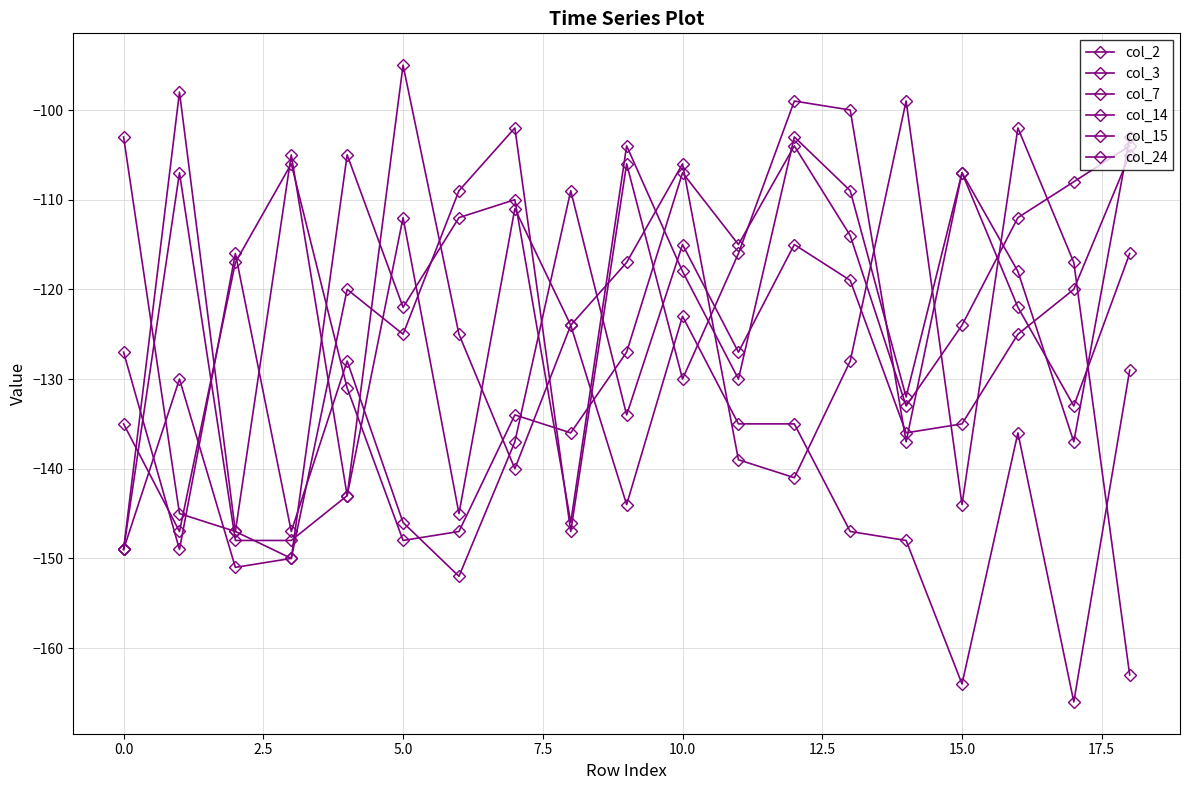

Is this an area chart (filled region under the line)?

No